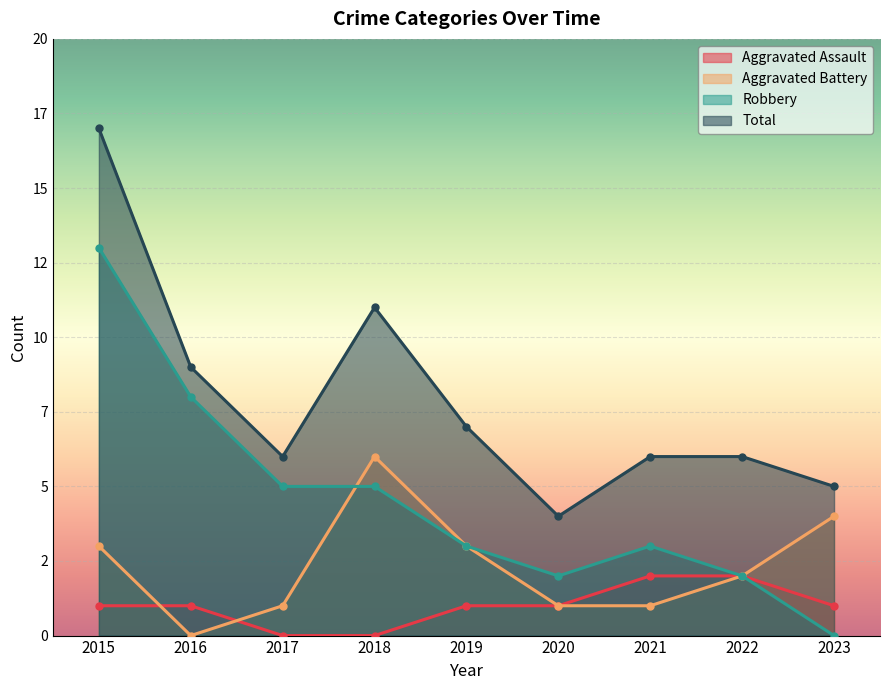

What are all the series names shown in the legend?

Aggravated Assault, Aggravated Battery, Robbery, Total